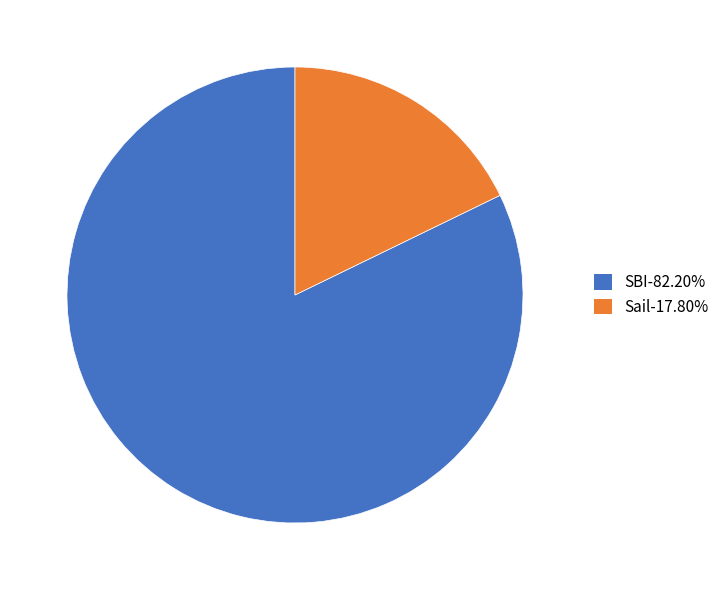

Which slice represents more than half of the pie?

SBI